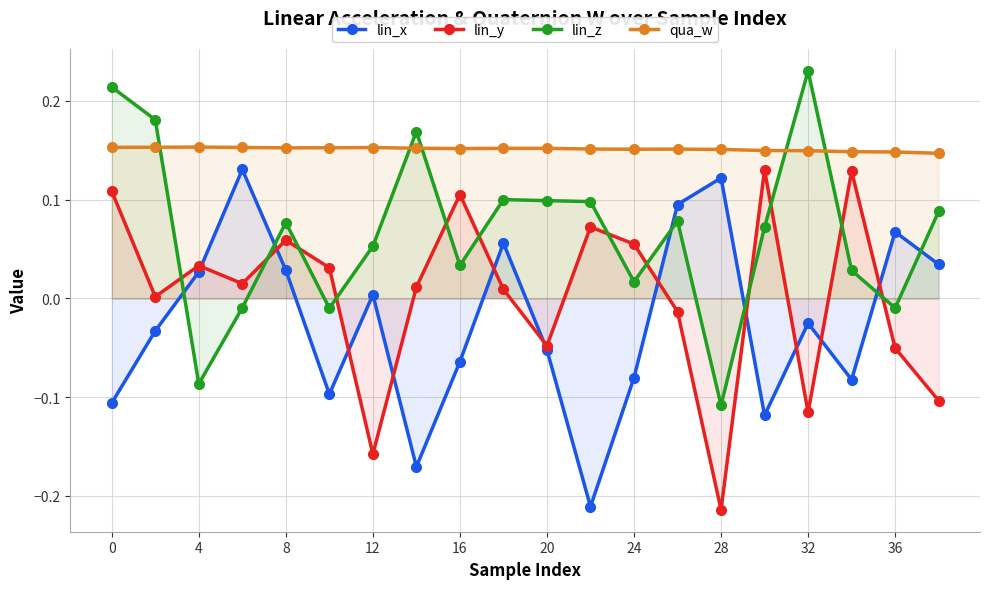

How many lines are shown in the chart?

4